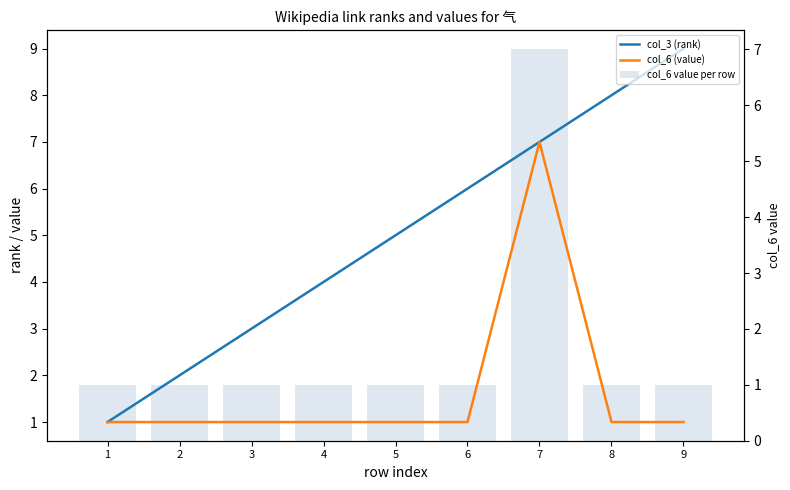

What is the value of the col_3 (rank) bar at the 1st from the left?

1